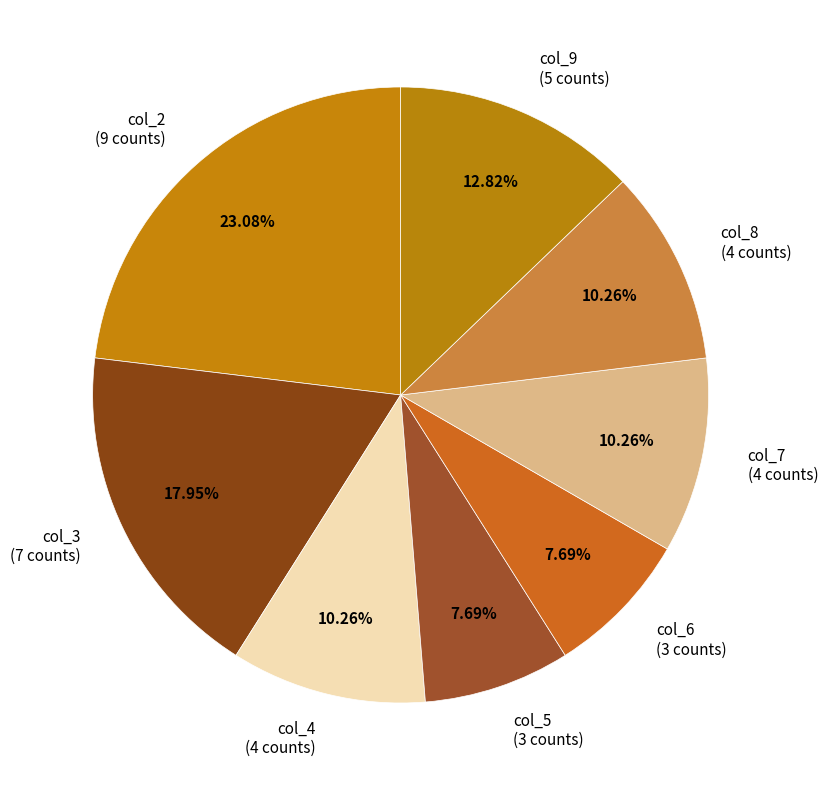

Does col_7 (4 counts) represent more than half of the total?

No